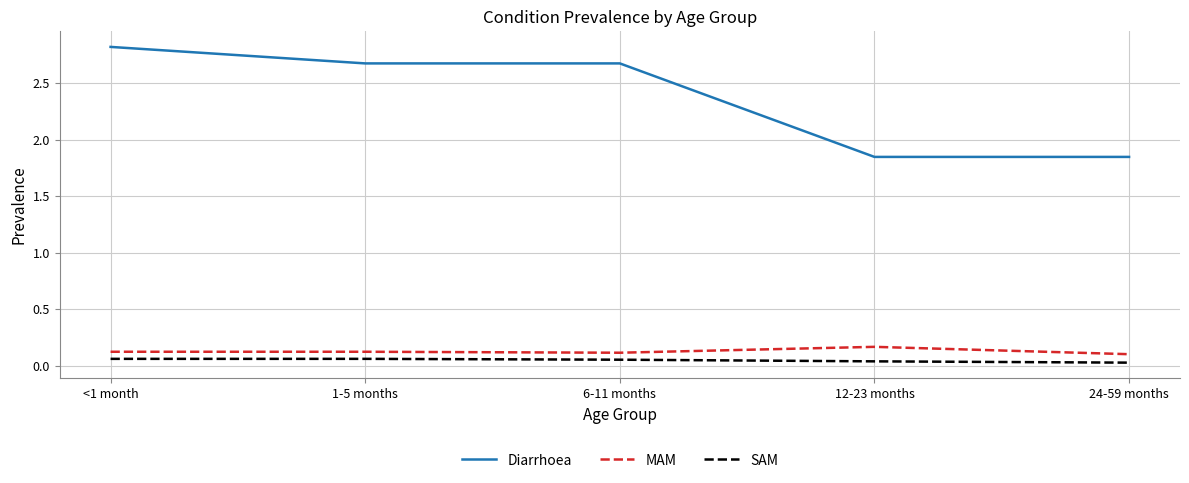

The value of Diarrhoea at 12-23 months is 0.7. True or false?

False